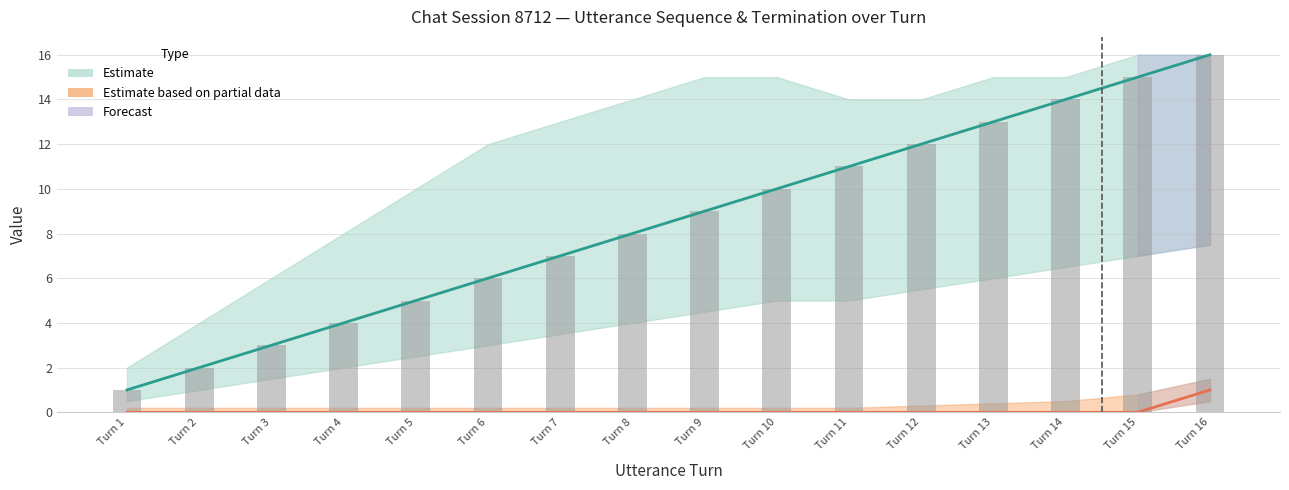

At which label is terminate closest to 0?

Turn 1